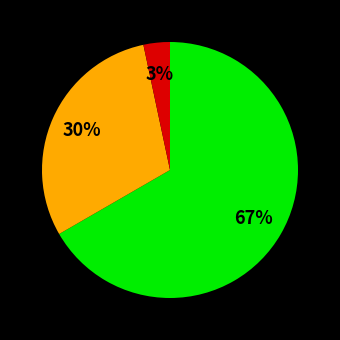

Is there a majority slice in this chart?

Yes